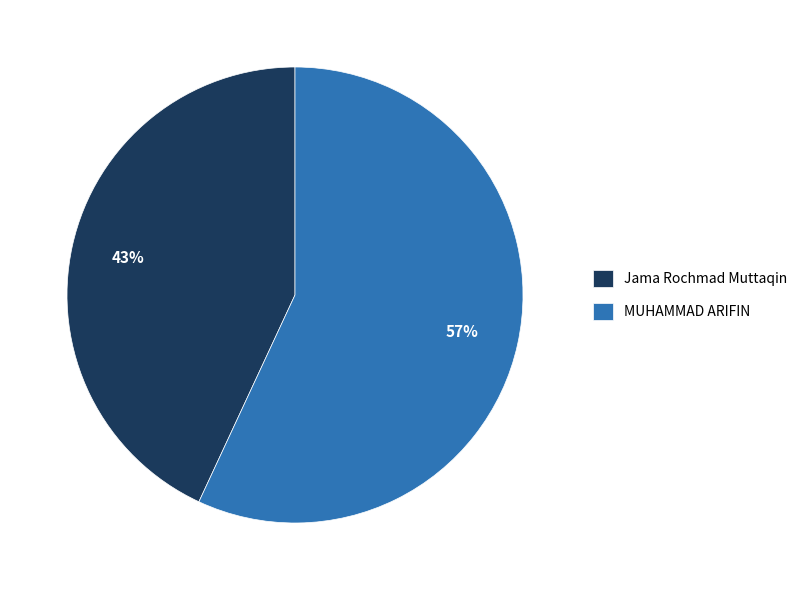

Combined, do MUHAMMAD ARIFIN and Jama Rochmad Muttaqin account for over 50%?

Yes